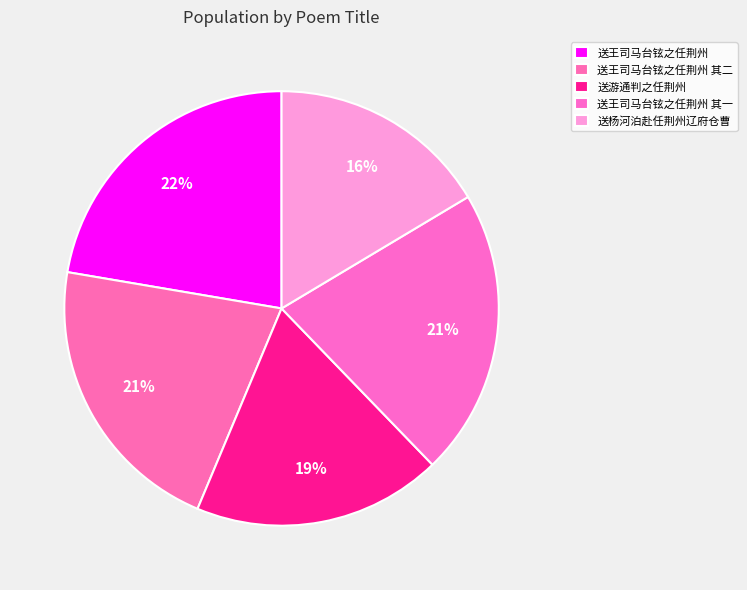

How many slices are in this pie chart?

5